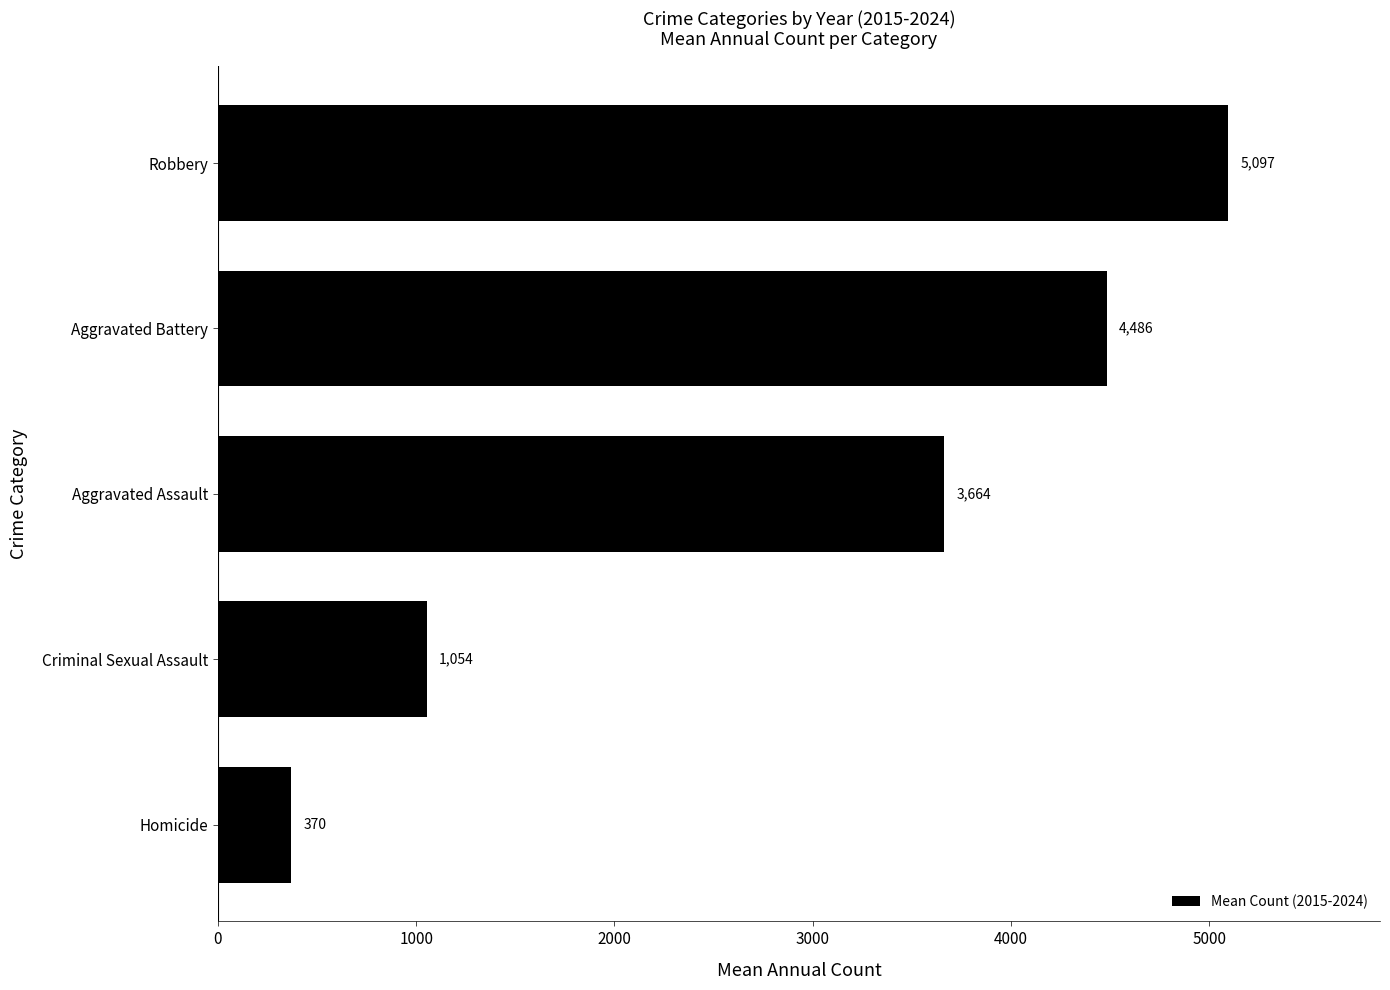

At which category does the chart reach its peak across all series?

Robbery